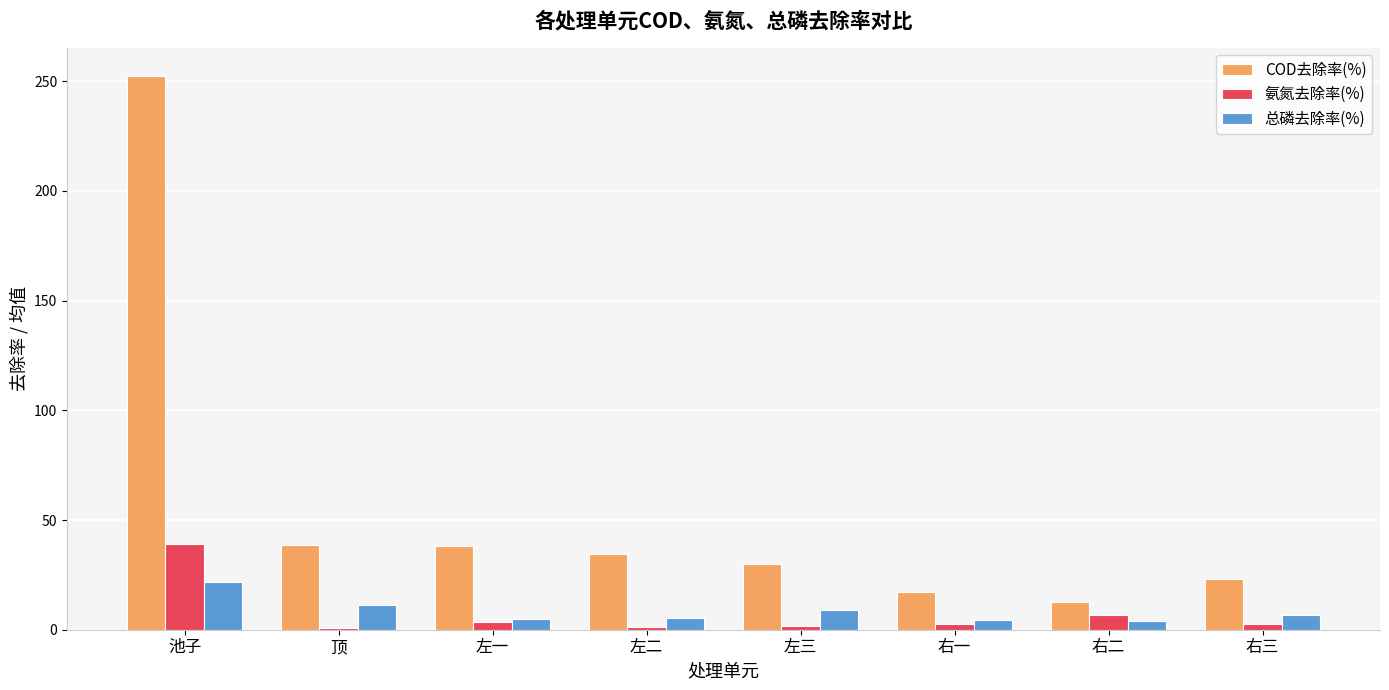

At which category does the chart reach its peak across all series?

池子